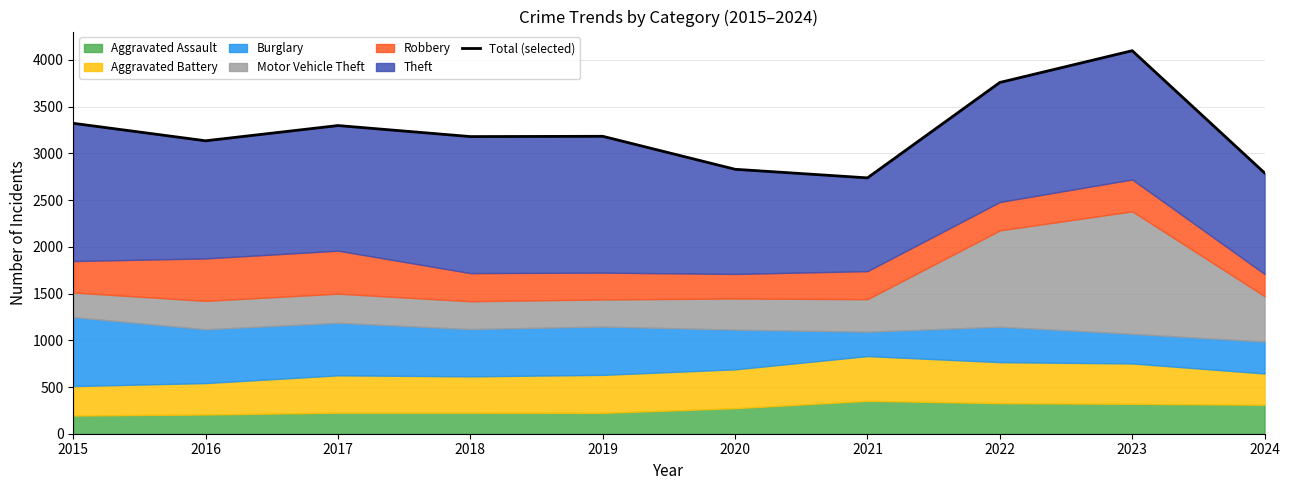

True or false: the data shows 4099 at 2023.

True